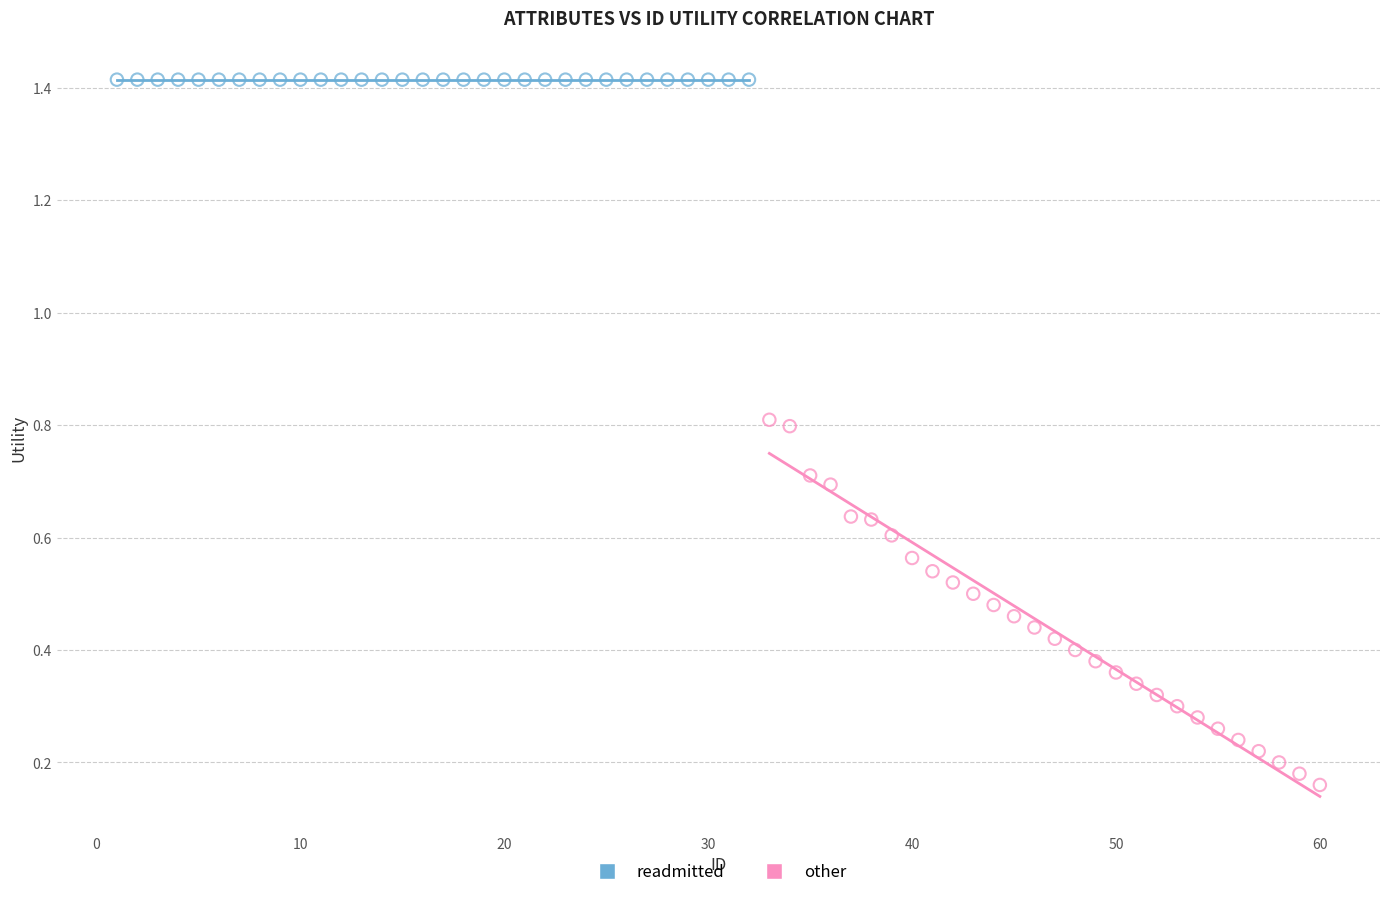

Which series reaches the maximum Y coordinate?

readmitted